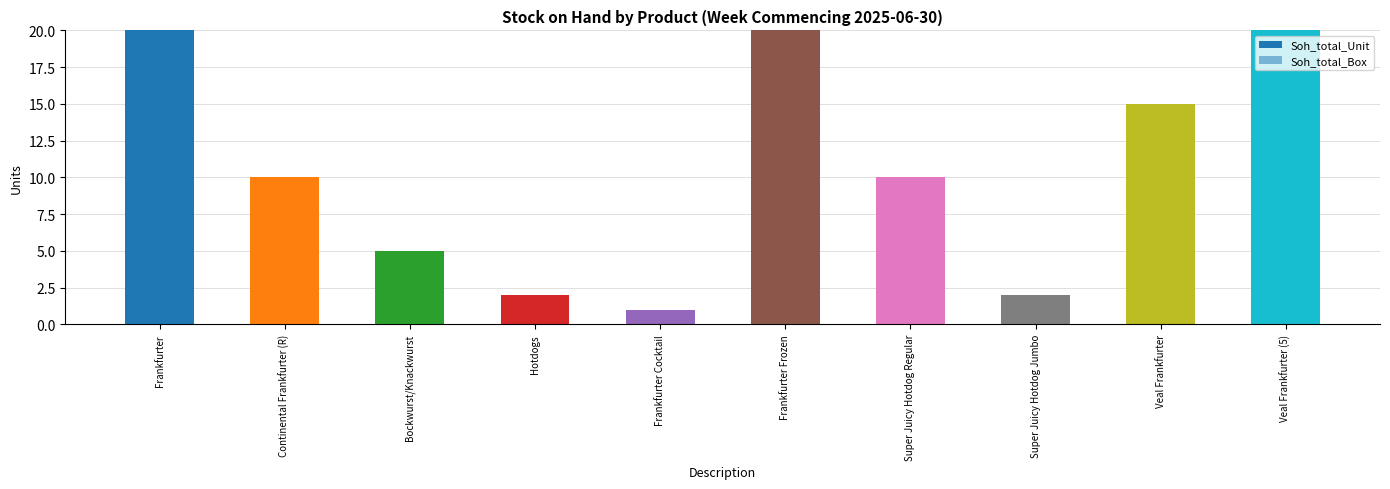

Count the number of categories in the chart.

10